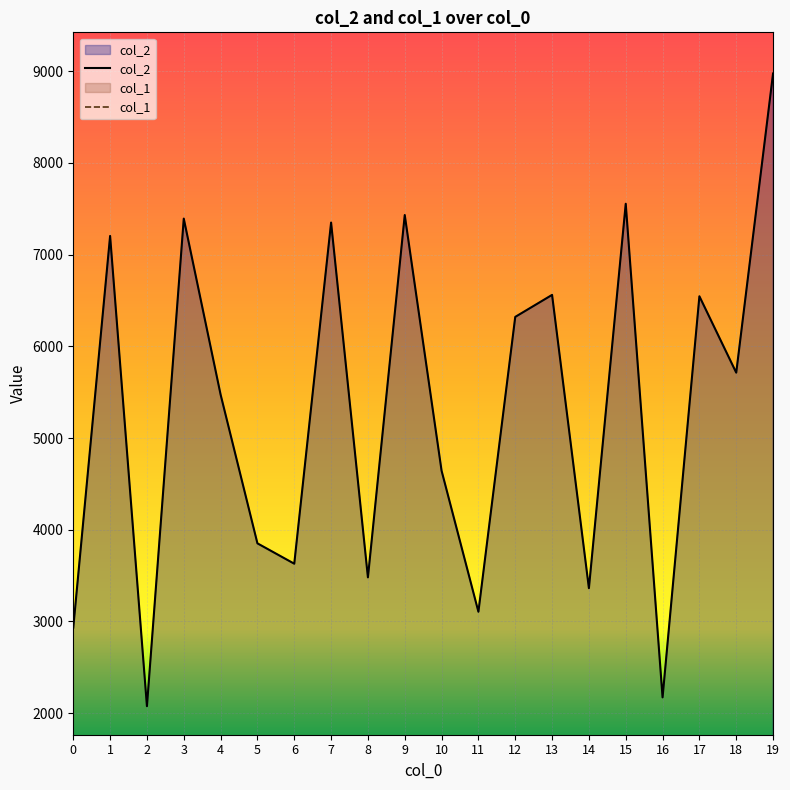

What is the sum of all col_1 values?

1003